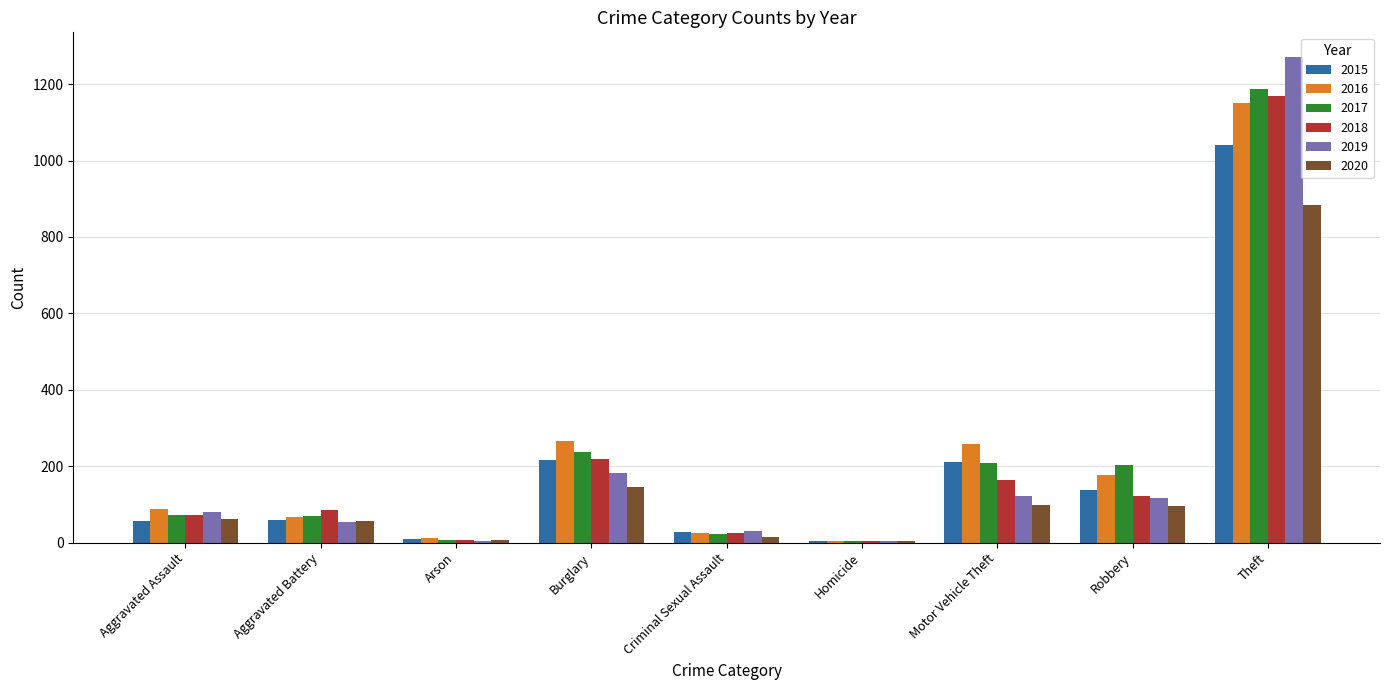

Read the 2019 value at Motor Vehicle Theft.

123